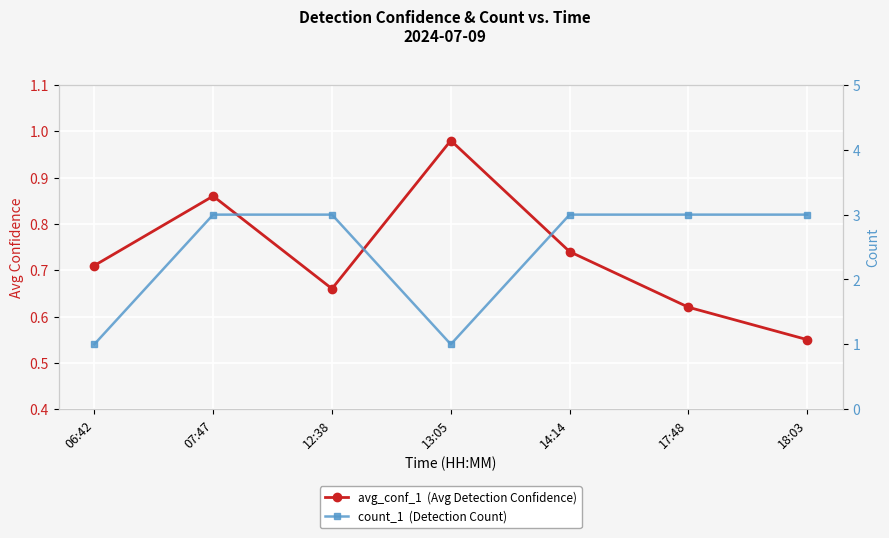

Rank the series by their average value, from highest to lowest.

count_1  (Detection Count), avg_conf_1  (Avg Detection Confidence)